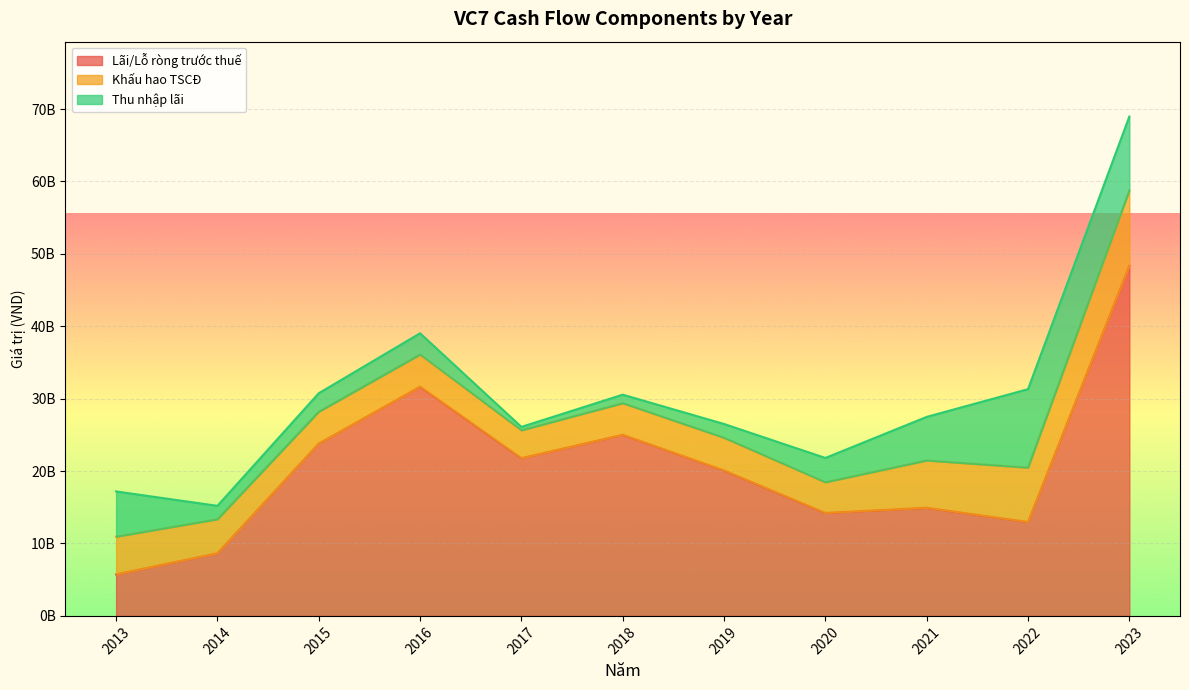

At which category does Khấu hao TSCĐ reach its first local peak?

2016